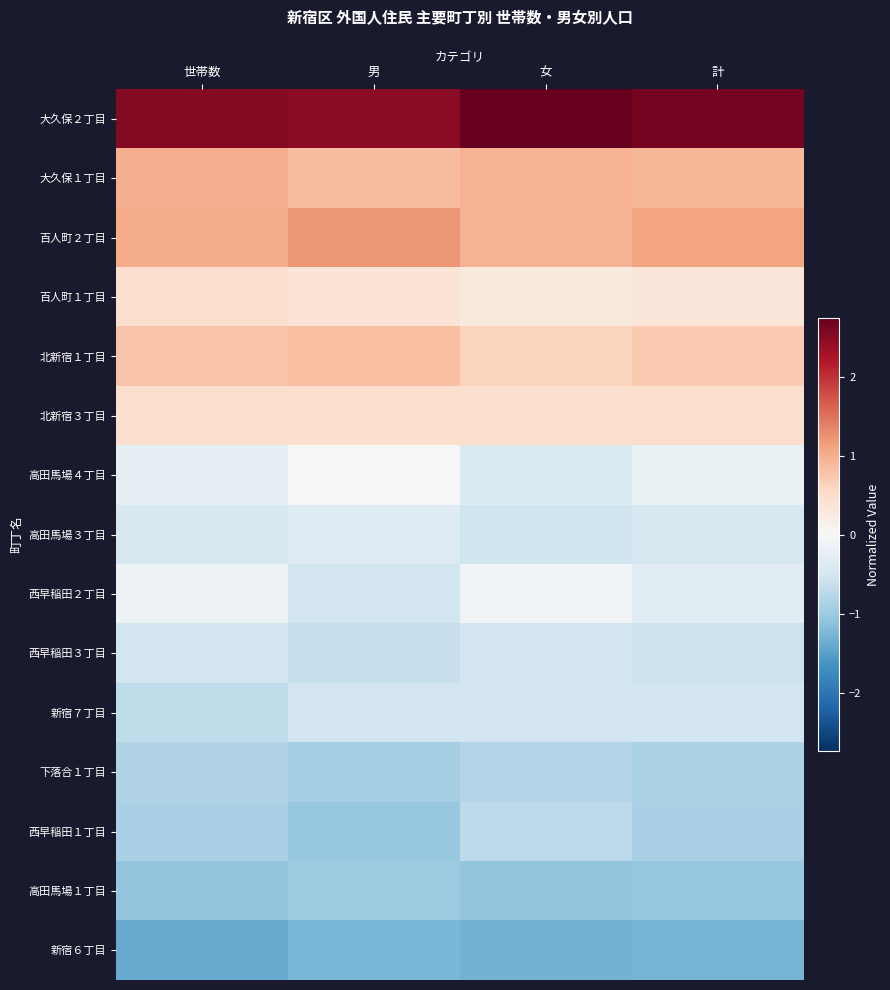

Reading left to right, extract all data points from this chart.

大久保２丁目: 世帯数=2.5	男=2.5	女=2.7	計=2.6
大久保１丁目: 世帯数=1.0	男=0.9	女=1.0	計=0.9
百人町２丁目: 世帯数=1.0	男=1.2	女=0.9	計=1.1
百人町１丁目: 世帯数=0.4	男=0.4	女=0.3	計=0.3
北新宿１丁目: 世帯数=0.8	男=0.8	女=0.6	計=0.7
北新宿３丁目: 世帯数=0.4	男=0.5	女=0.5	計=0.5
高田馬場４丁目: 世帯数=-0.3	男=-0.0	女=-0.4	計=-0.2
高田馬場３丁目: 世帯数=-0.4	男=-0.3	女=-0.6	計=-0.4
西早稲田２丁目: 世帯数=-0.1	男=-0.5	女=-0.1	計=-0.3
西早稲田３丁目: 世帯数=-0.5	男=-0.6	女=-0.5	計=-0.6
新宿７丁目: 世帯数=-0.7	男=-0.5	女=-0.5	計=-0.5
下落合１丁目: 世帯数=-0.8	男=-0.9	女=-0.8	計=-0.9
西早稲田１丁目: 世帯数=-0.9	男=-1.0	女=-0.7	計=-0.9
高田馬場１丁目: 世帯数=-1.1	男=-1.0	女=-1.1	計=-1.0
新宿６丁目: 世帯数=-1.4	男=-1.3	女=-1.3	計=-1.3